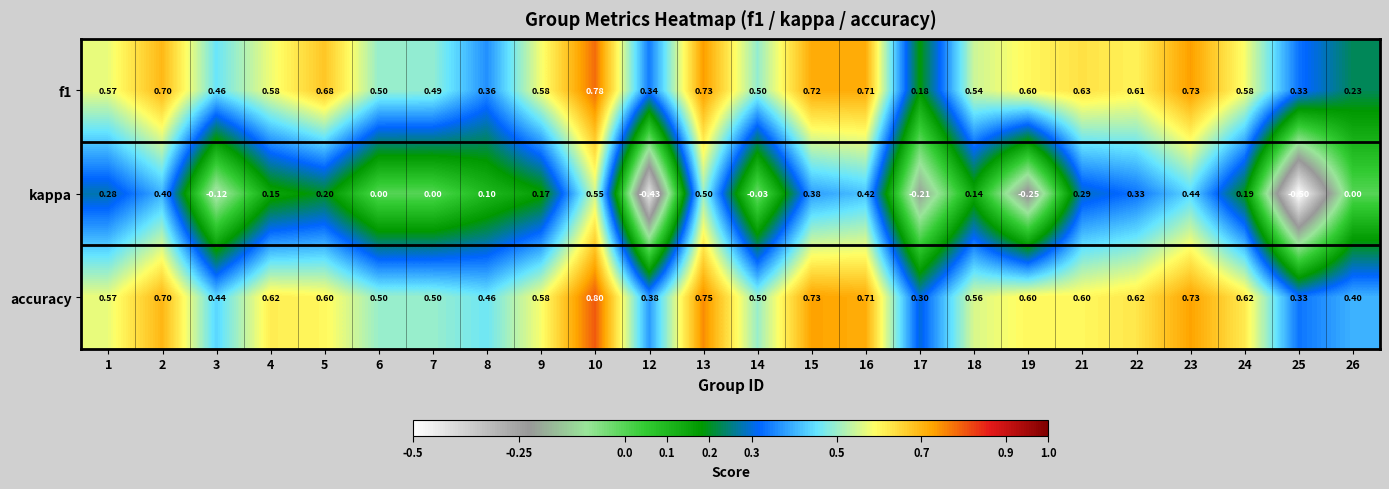

Which series has the largest range (max minus min)?

kappa